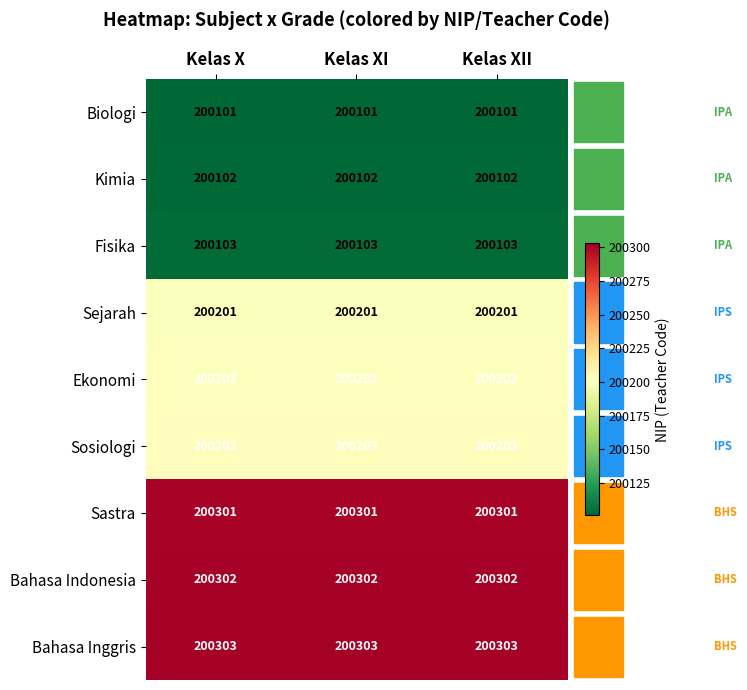

At how many categories does at least one series exceed 200231?

3